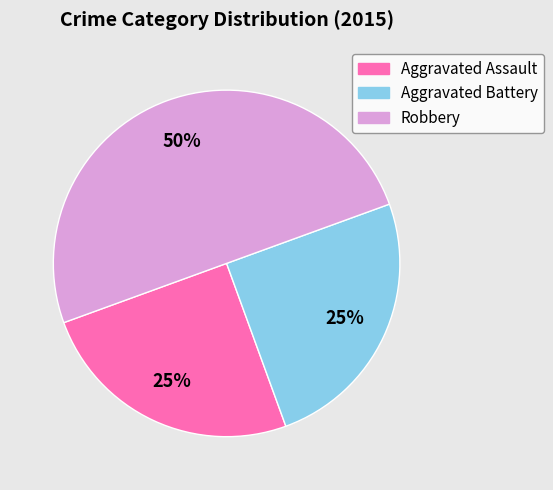

Which category has the biggest portion of the pie?

Robbery